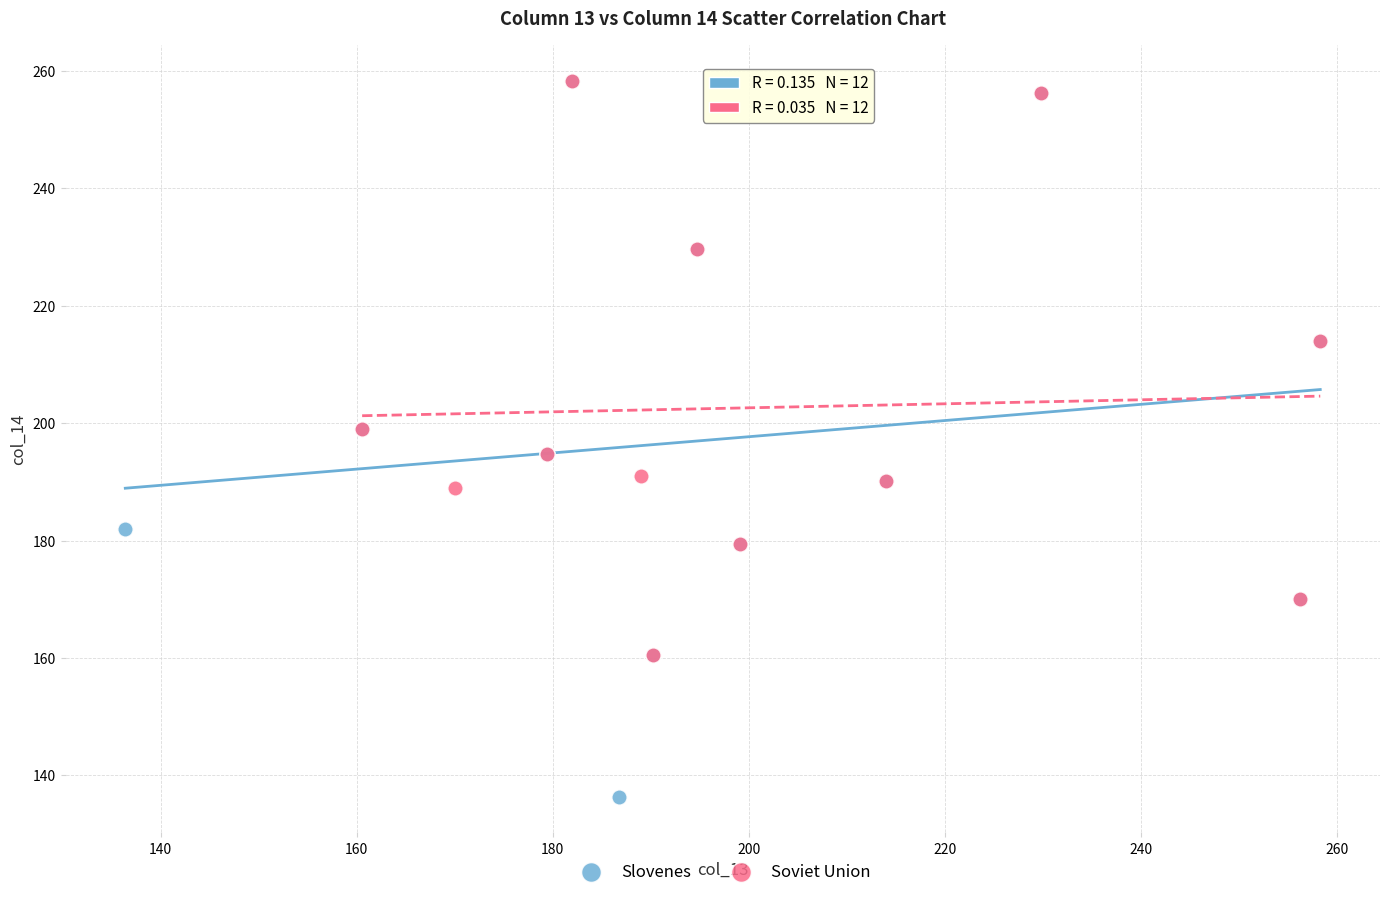

Which series reaches the minimum Y coordinate?

Slovenes